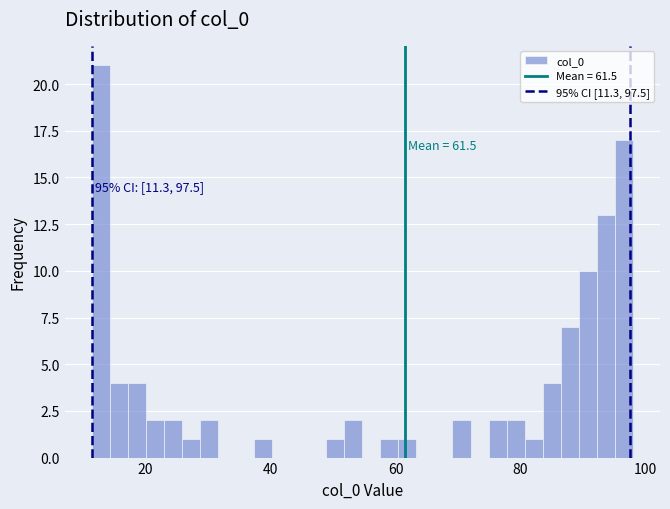

Read against the x-axis, roughly where is the centre of the tallest bar?

12